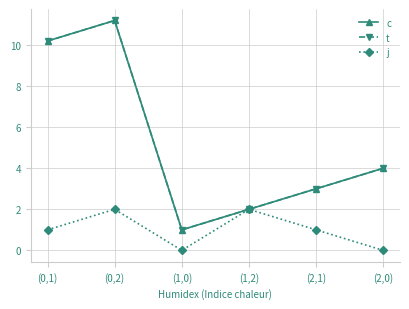

True or false: c has a value of 11.2 at (0,2).

True